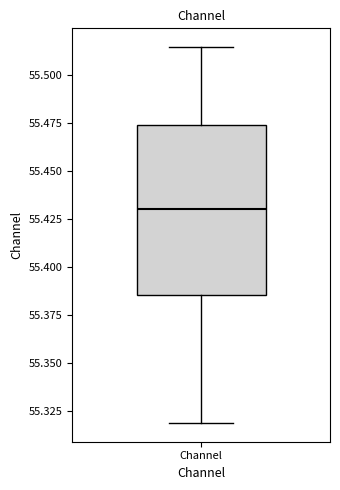

Where does the median line of the box for Channel sit on the y-axis? The values are not printed on the chart, so give them approximately, as read against the axis.

55.430